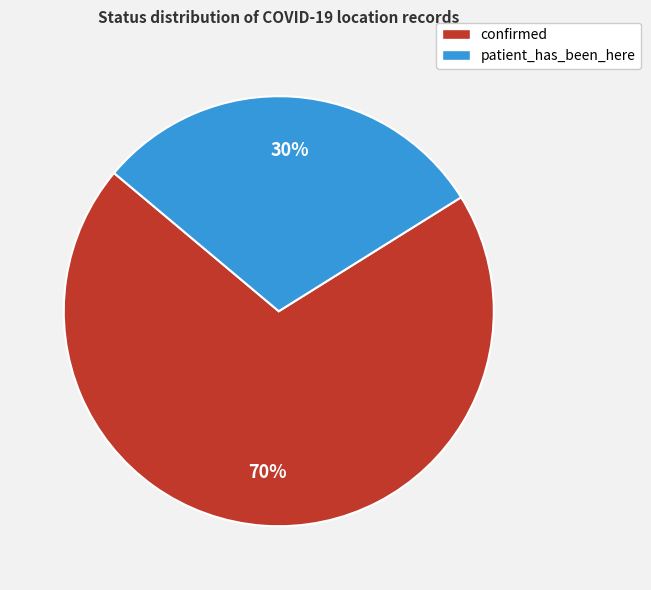

To the nearest percent, what is the difference between the patient_has_been_here and confirmed slice percentages?

40%